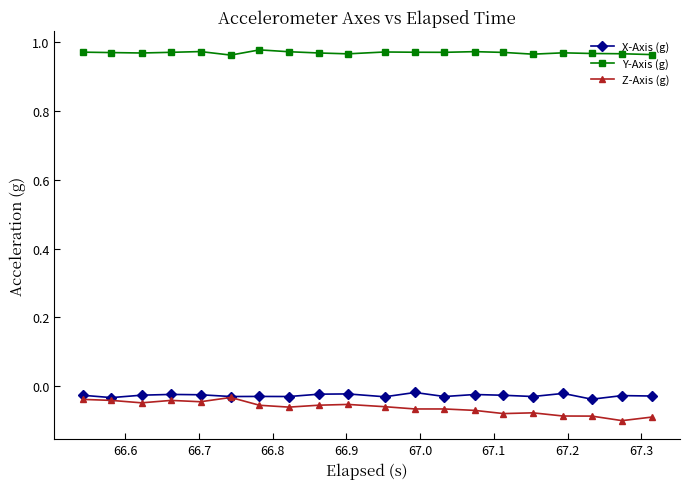

Is this an area chart (filled region under the line)?

No